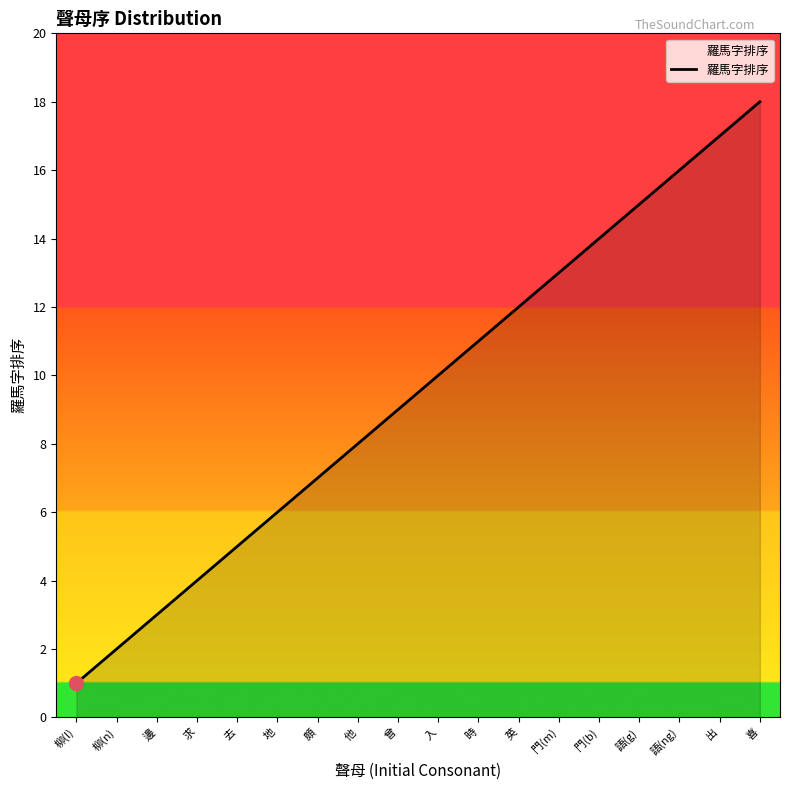

What is the sum of the values at 他 and 喜?

26